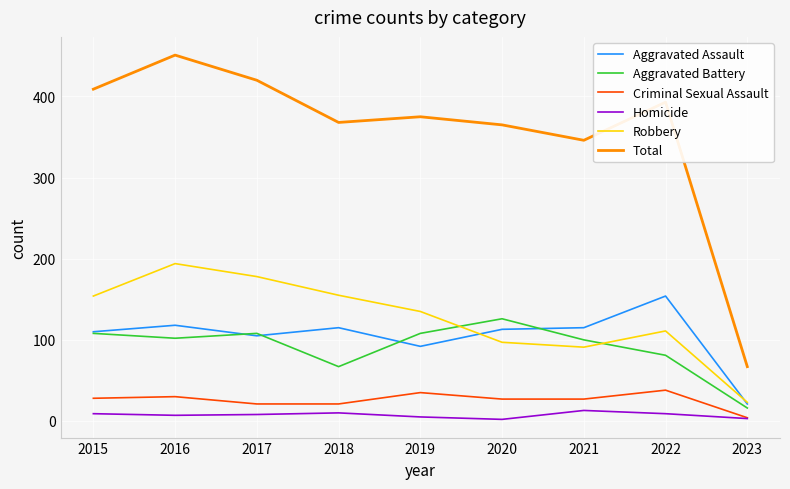

At which label does Robbery reach its peak?

2016